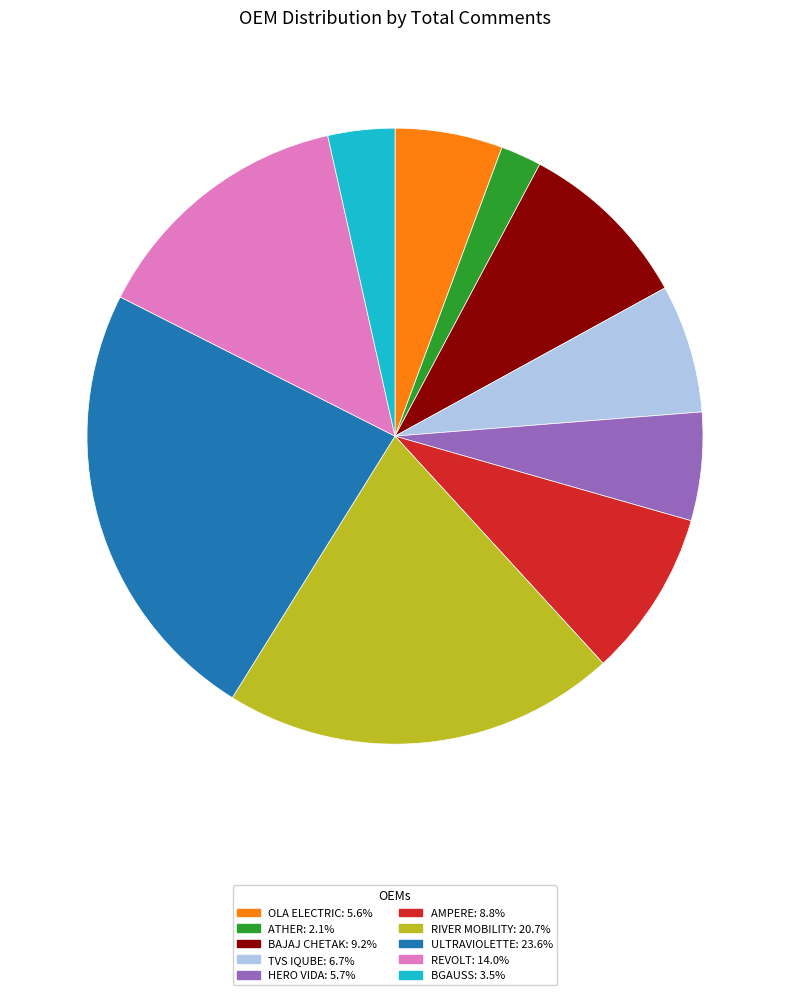

How many segments does this pie chart have?

10